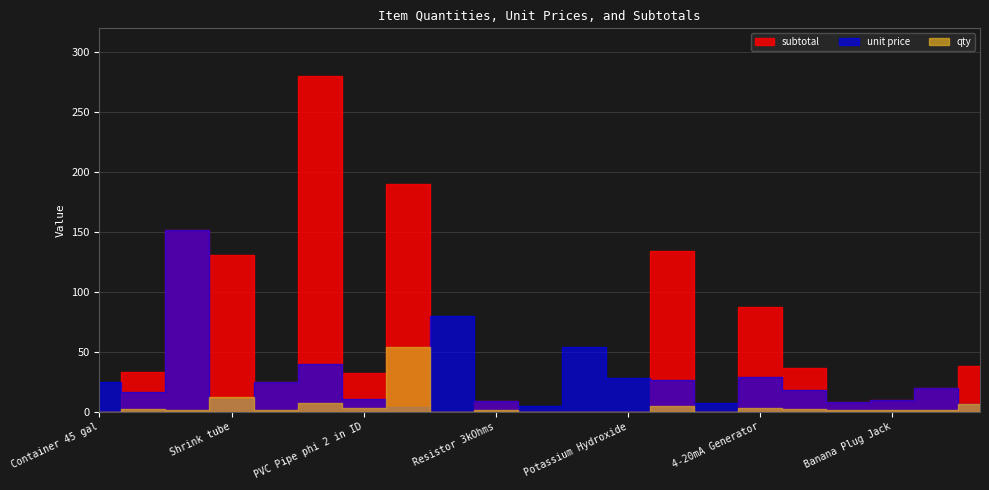

Between Steel wire ER316L and Potassium Hydroxide, which is larger?

Steel wire ER316L